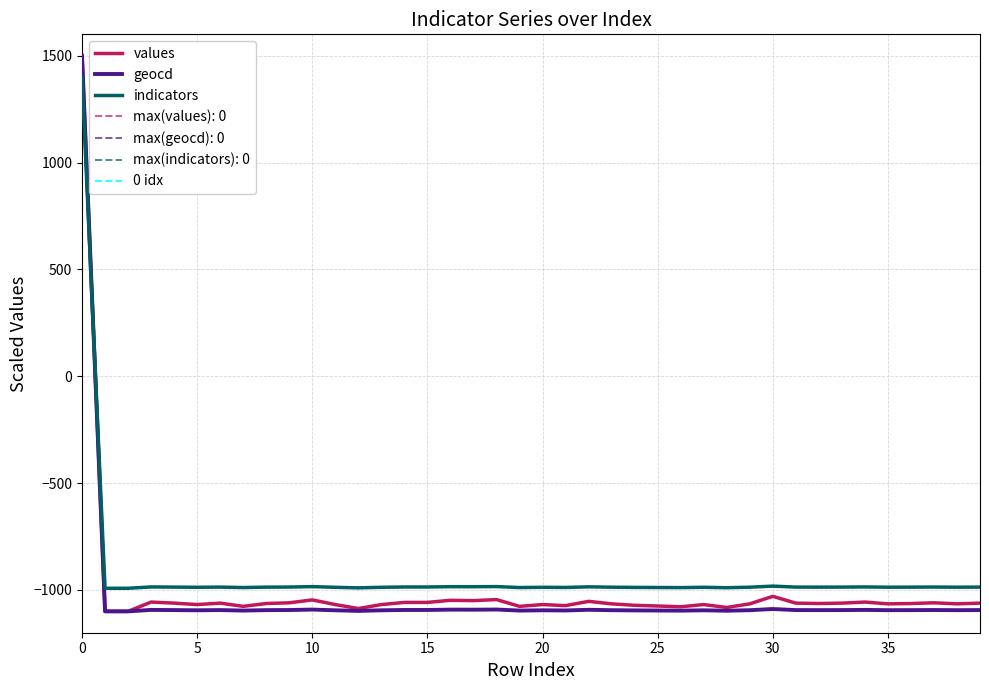

What is the maximum value for geocd?

1500.0